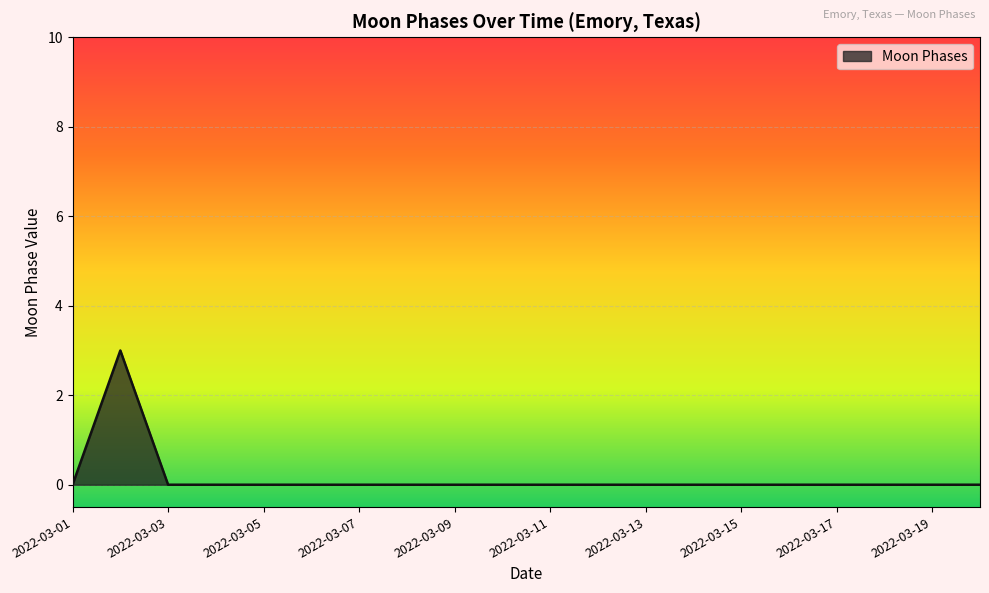

What is the maximum value shown in the chart?

3